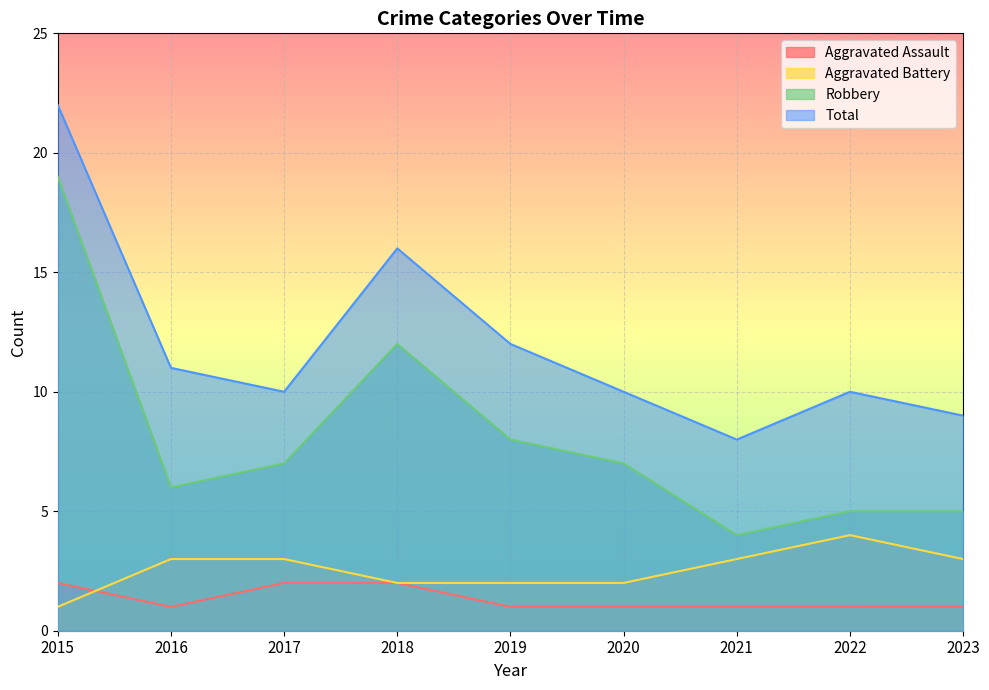

List the series in order of their peak value, lowest first.

Aggravated Assault, Aggravated Battery, Robbery, Total